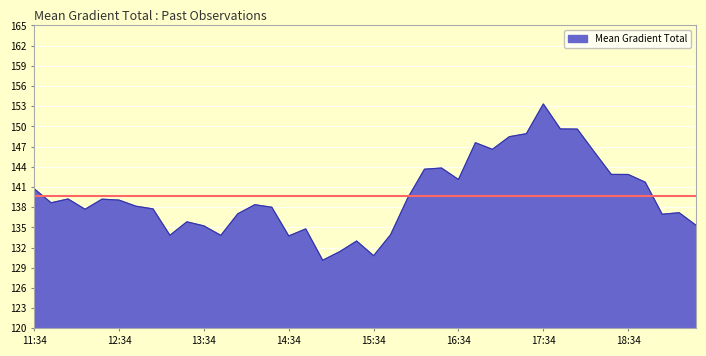

How many lines are shown in the chart?

1